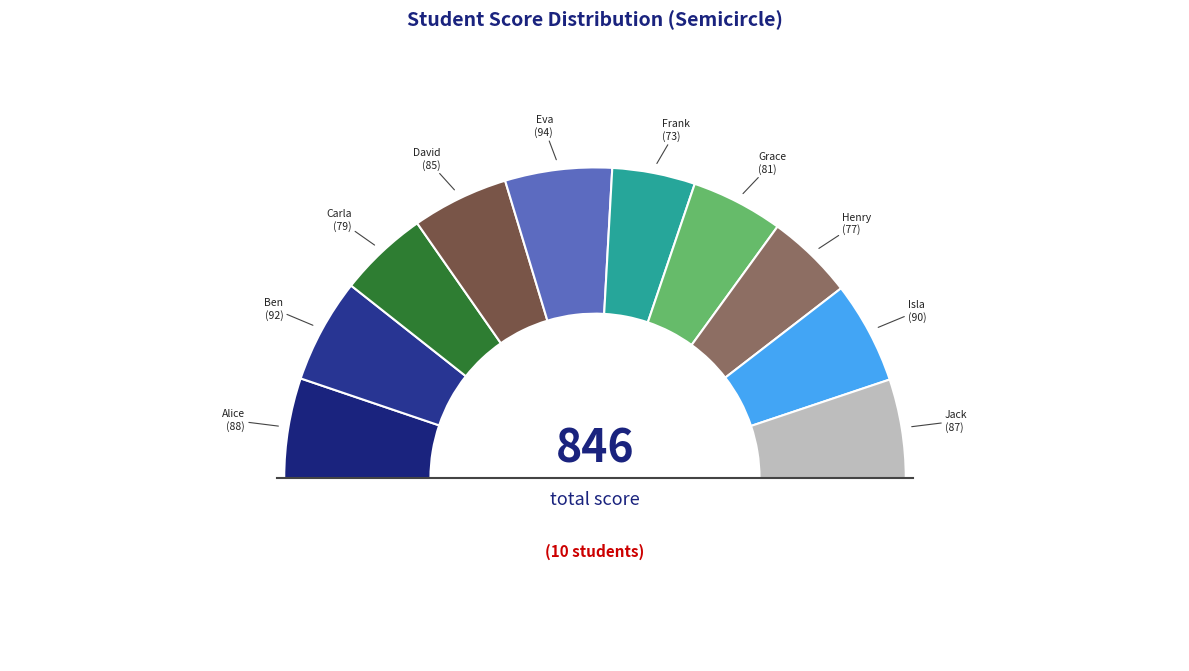

Does Isla account for over 50% of the chart?

No